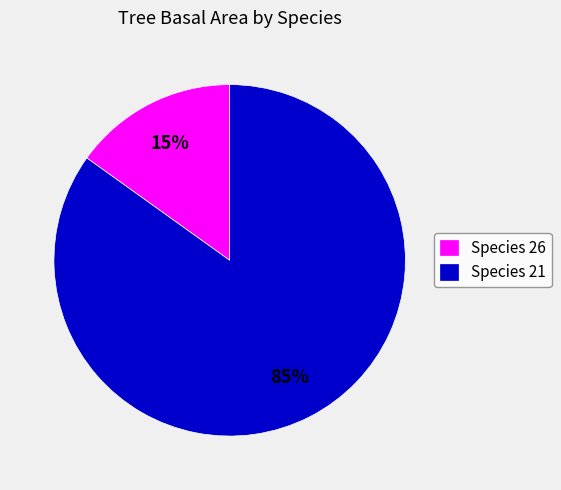

How many segments does this pie chart have?

2